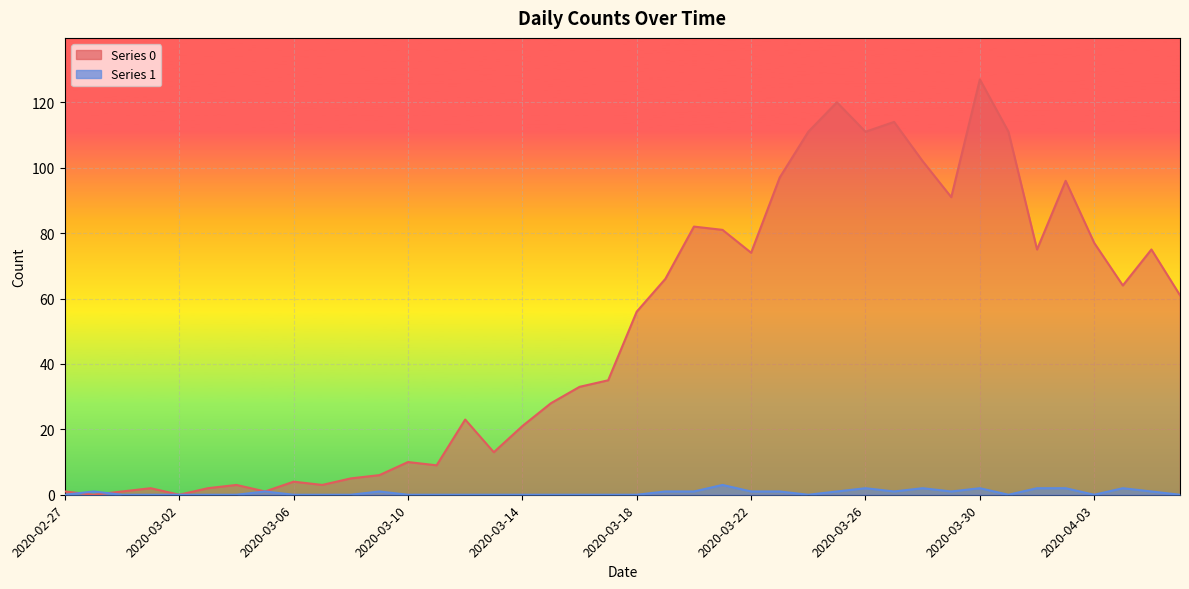

Does the chart display data point markers on the line(s)?

No